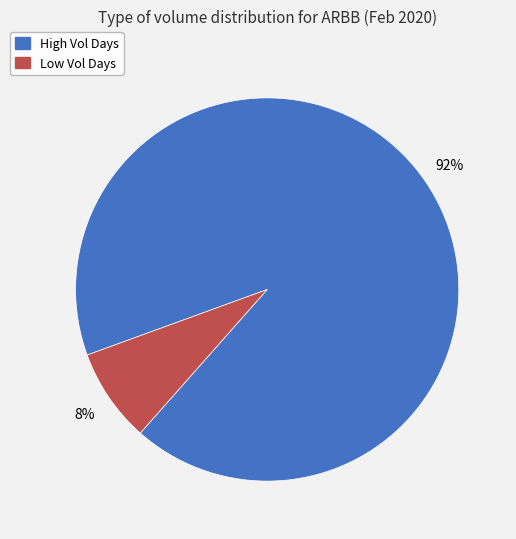

True or false: Low Vol Days accounts for 8% of the total.

True